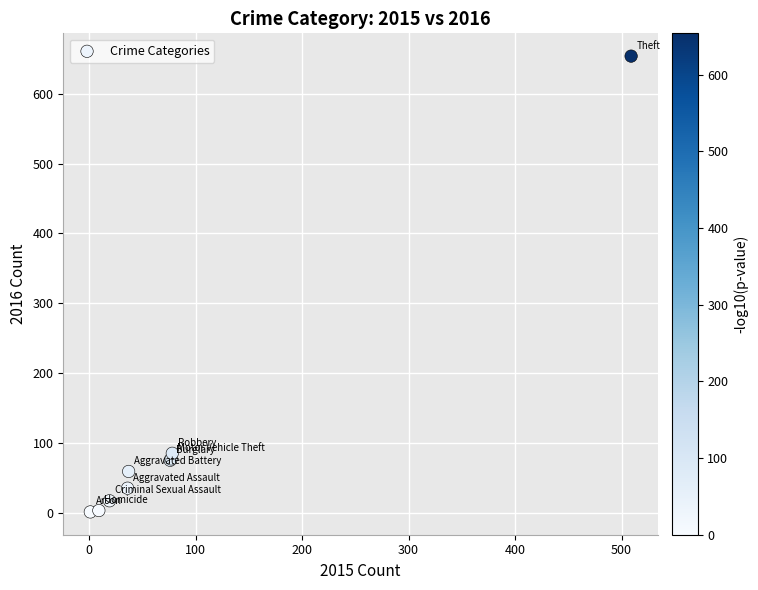

What Y value in the scatter plot is closest to 327?

85